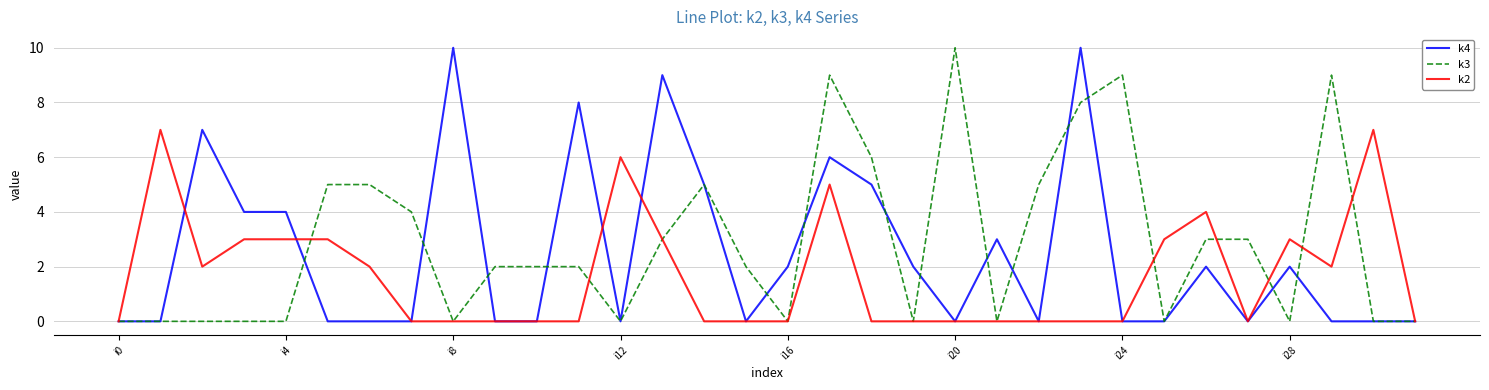

Does the chart have visible grid lines?

Yes